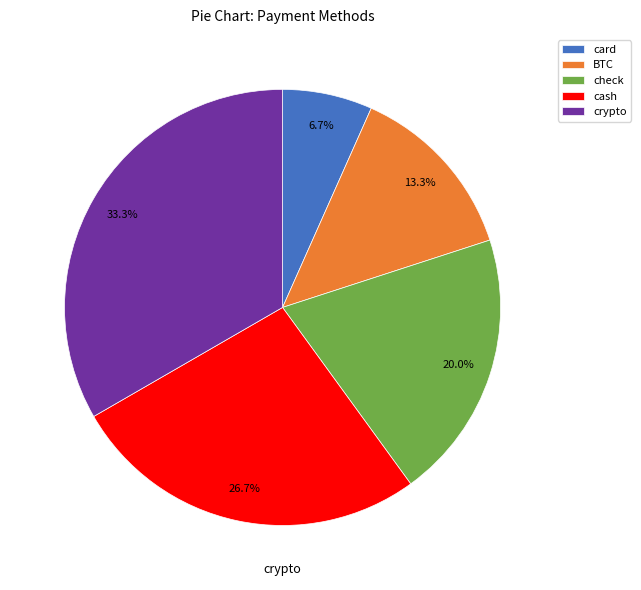

Which category has the biggest portion of the pie?

crypto